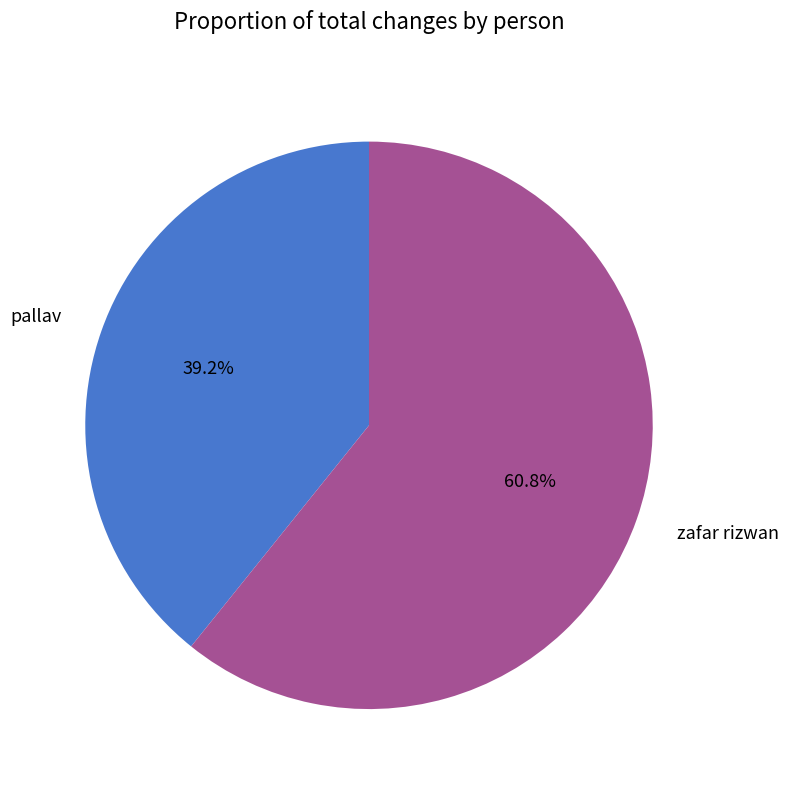

To the nearest percent, what is the difference between the zafar rizwan and pallav slice percentages?

22%